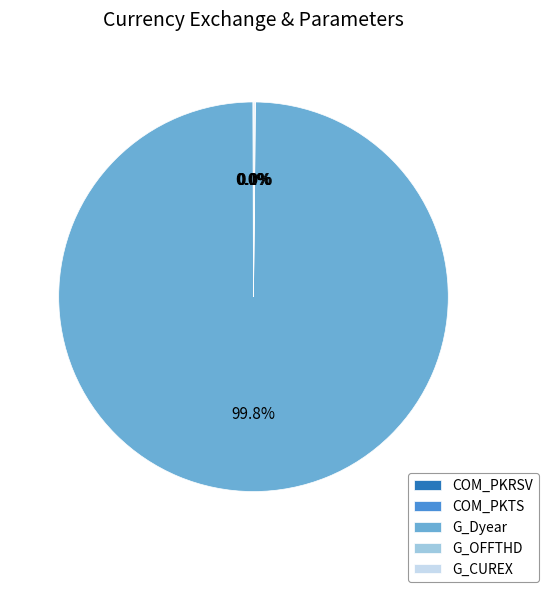

Which slice is the largest?

G_Dyear